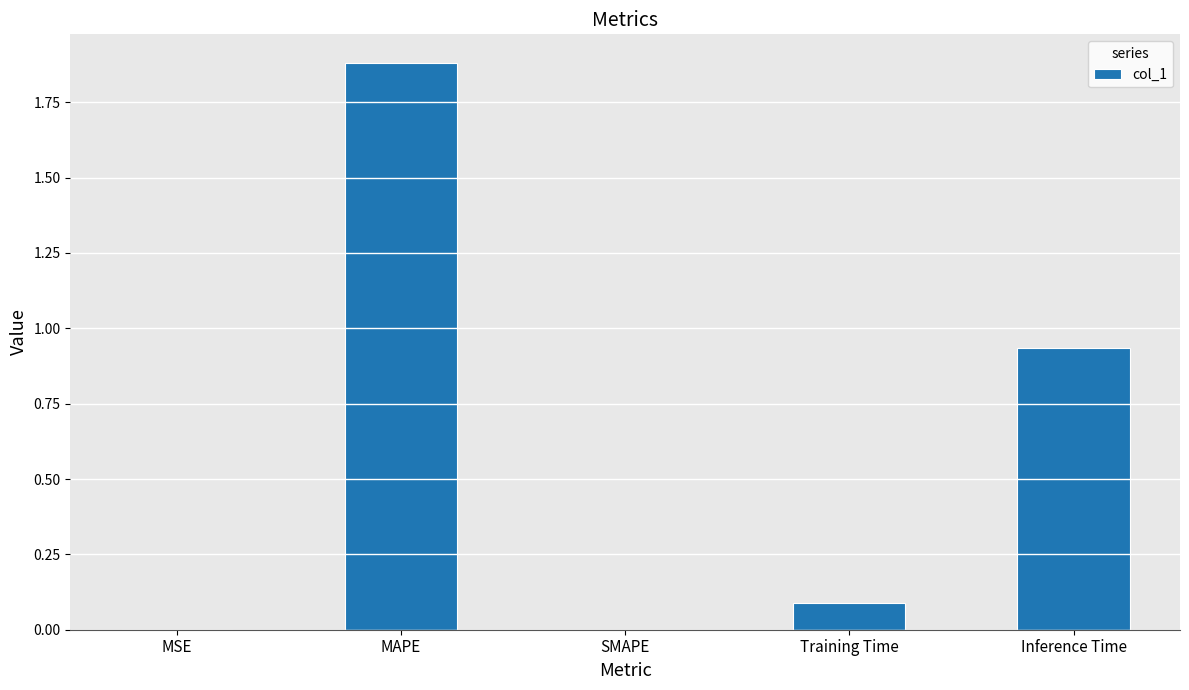

What is the change in value from MAPE to SMAPE?

-1.9